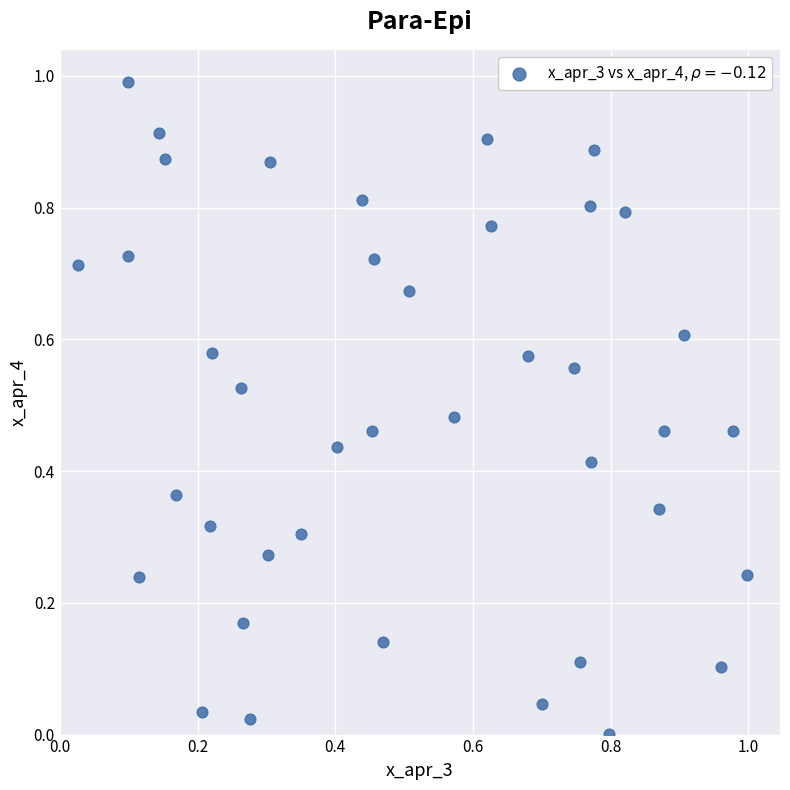

What is the range of X values (max minus min)?

1.0